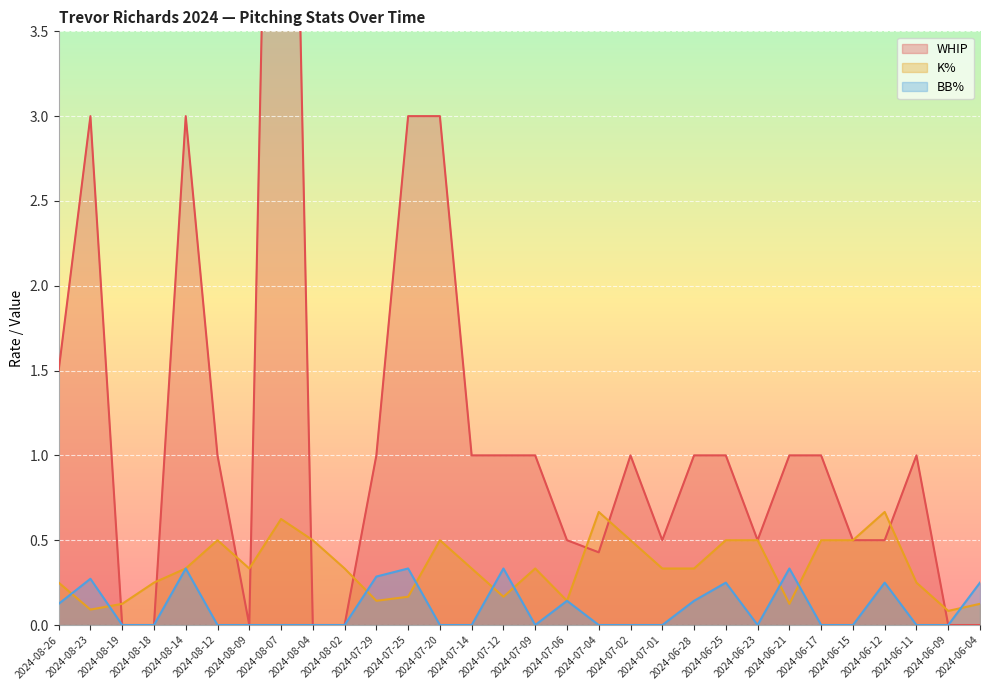

At how many categories does at least one series exceed 0?

30